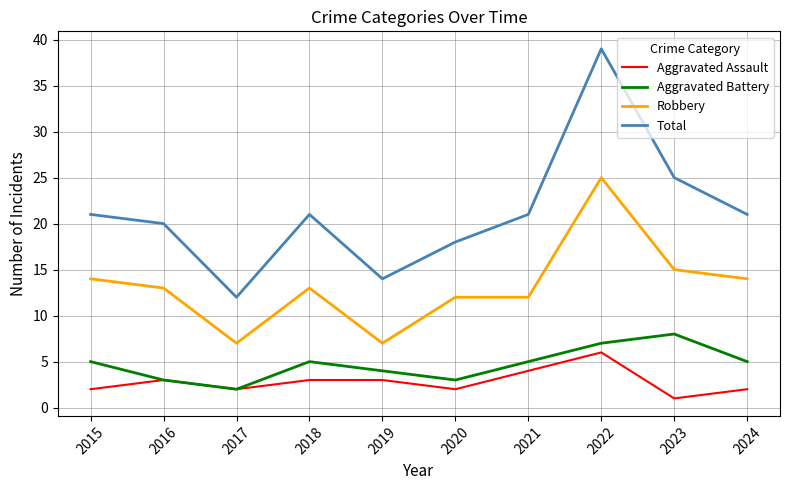

Rank the series by their maximum value, from highest to lowest.

Total, Robbery, Aggravated Battery, Aggravated Assault